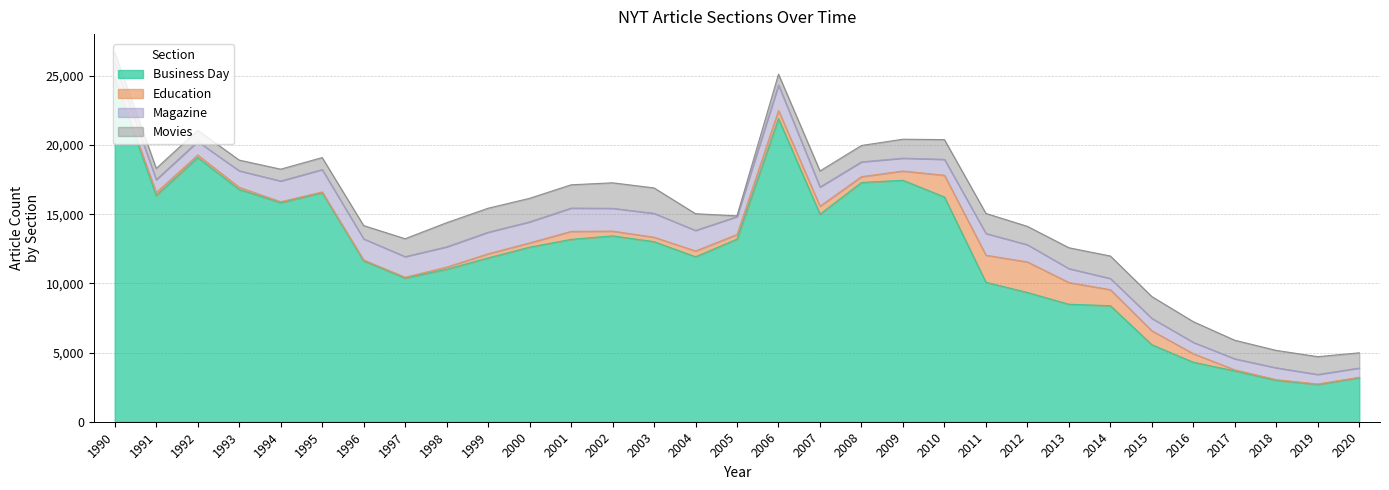

What is the value of the Education point at the 9th from the left?

156